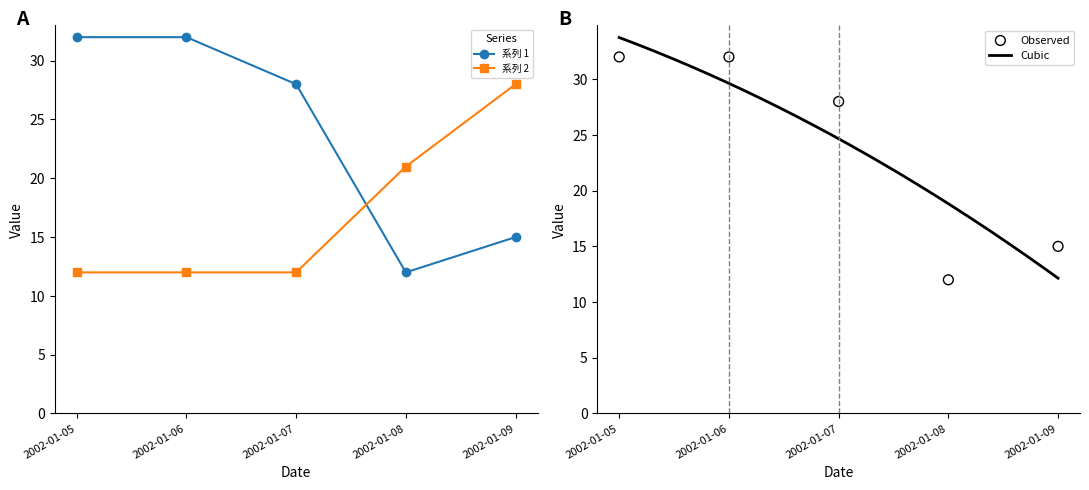

What are all the series names shown in the legend?

系列 1, 系列 2